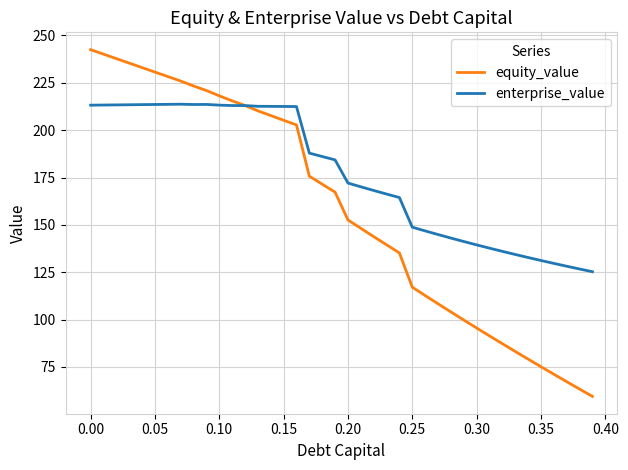

What is the maximum value for enterprise_value?

213.7